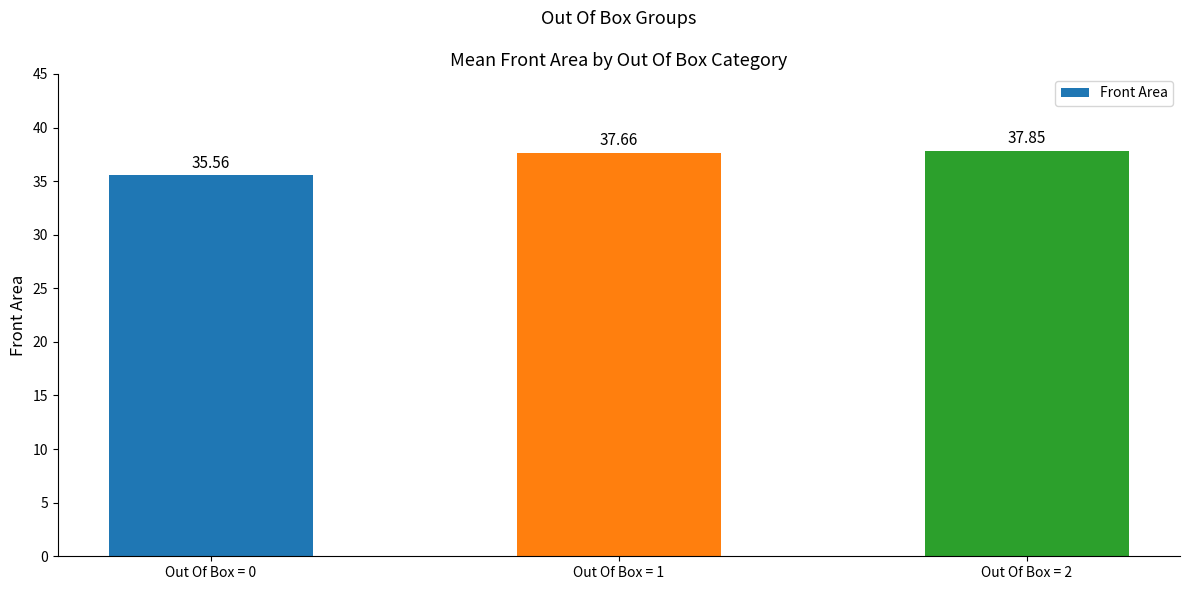

Count the number of values greater than 37.

2